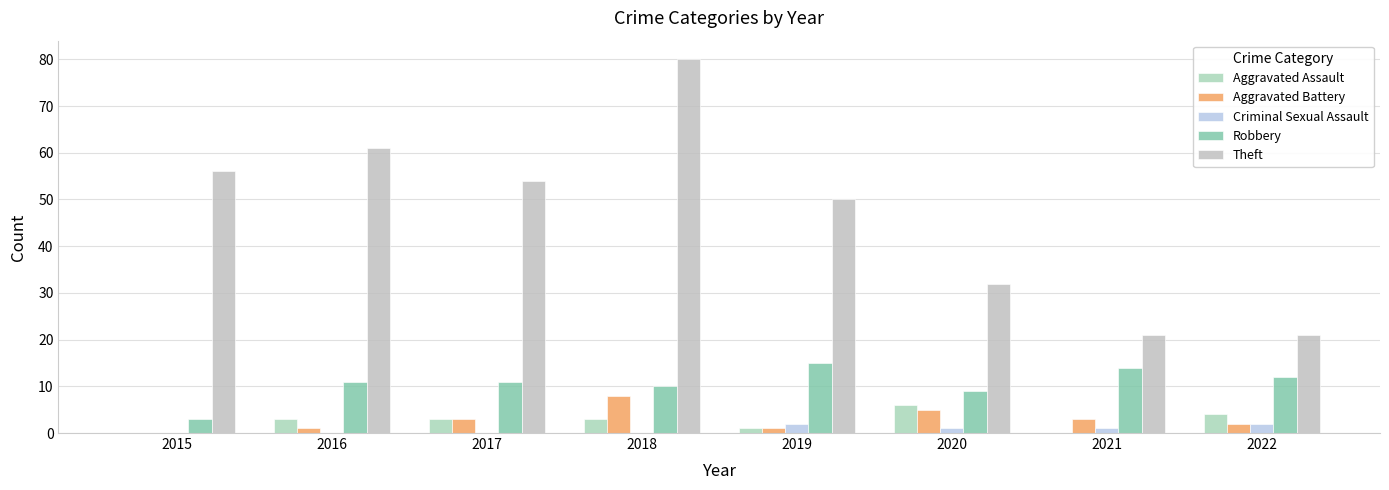

Which series changed the most between 2019 and 2022?

Theft